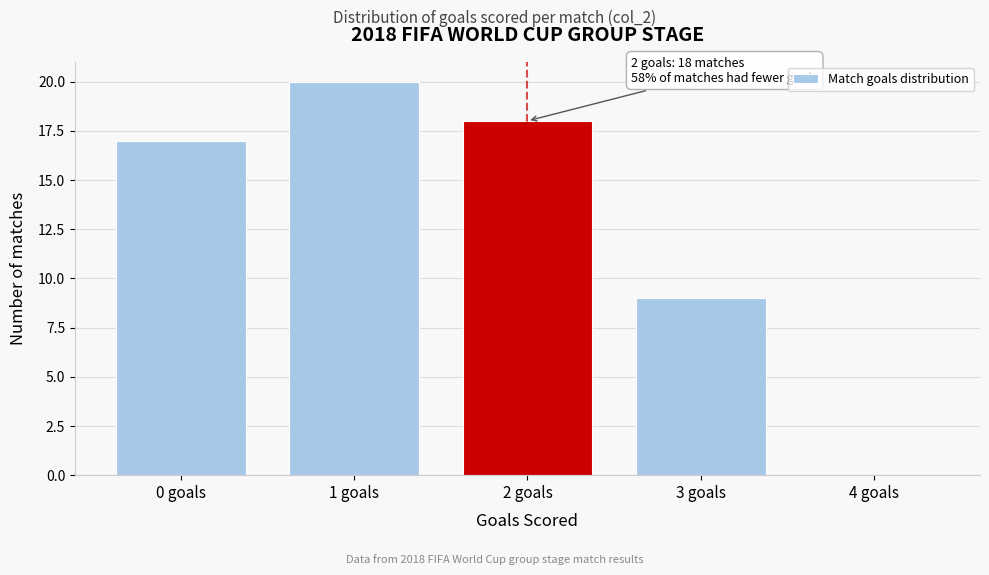

Which range on the x-axis has the tallest bar?

0.5 to 1.5